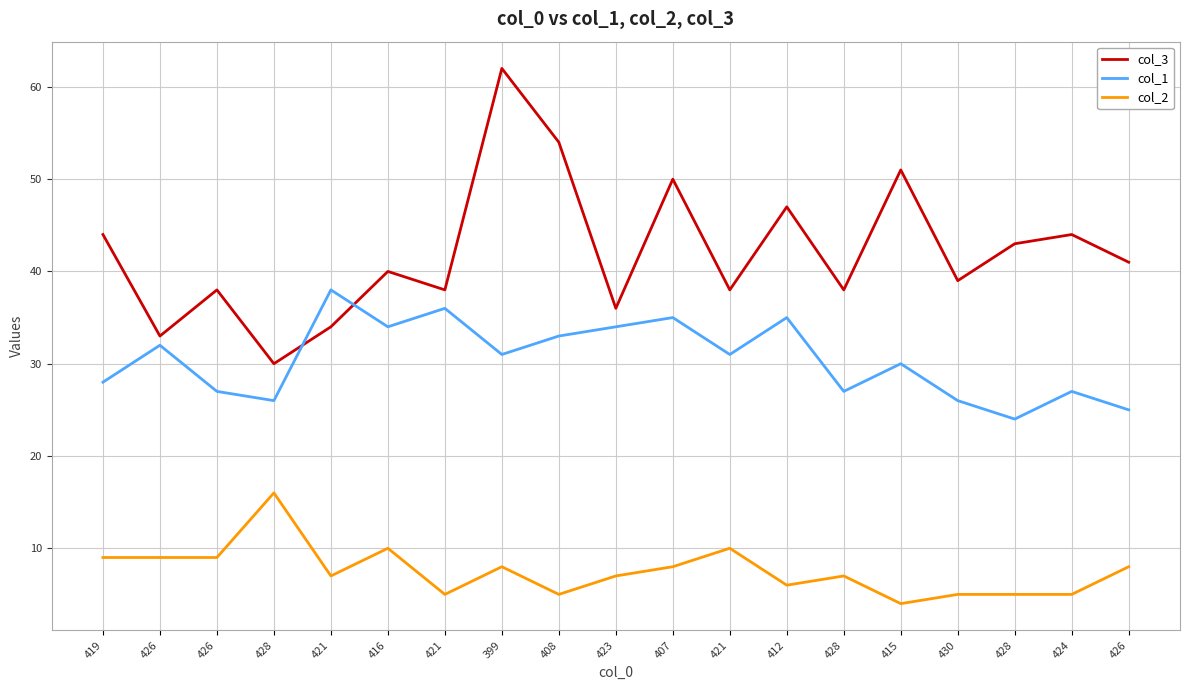

True or false: col_1 and col_2 cross at least once.

False